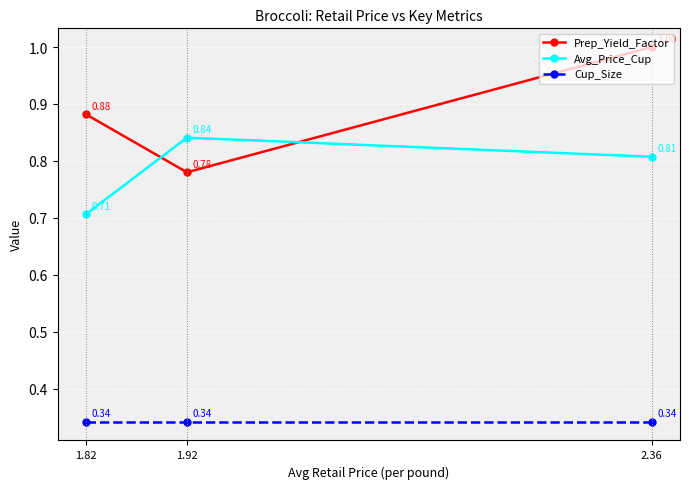

Is the value of Prep_Yield_Factor at 2.36 greater than the value of Avg_Price_Cup at 1.82?

Yes